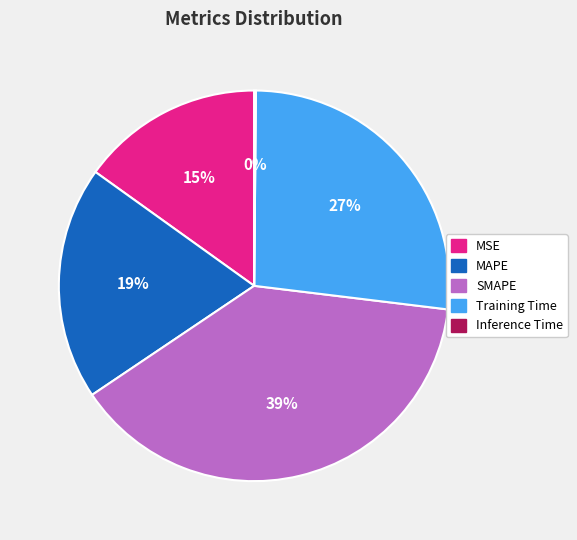

Do Training Time and MSE together represent more than half of the pie?

No